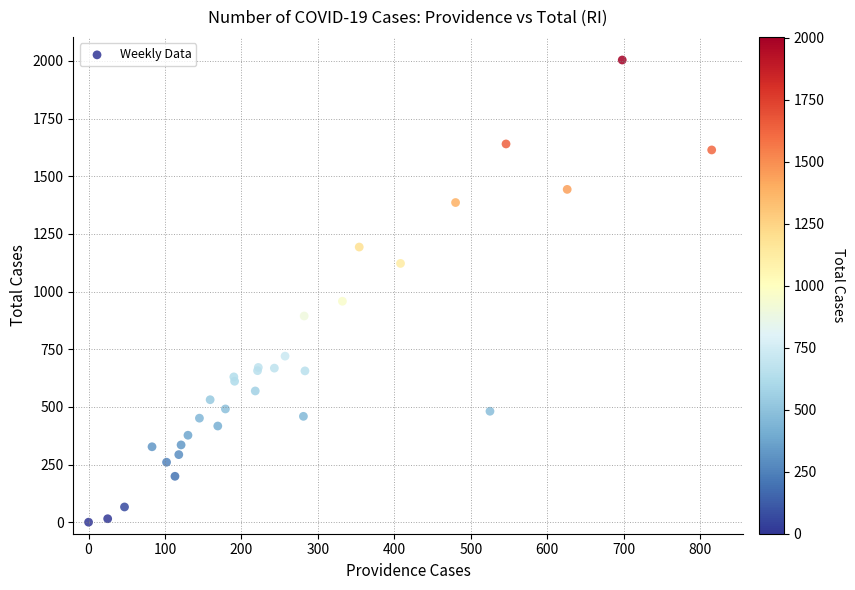

What Y value in the scatter plot is closest to 1002?

958